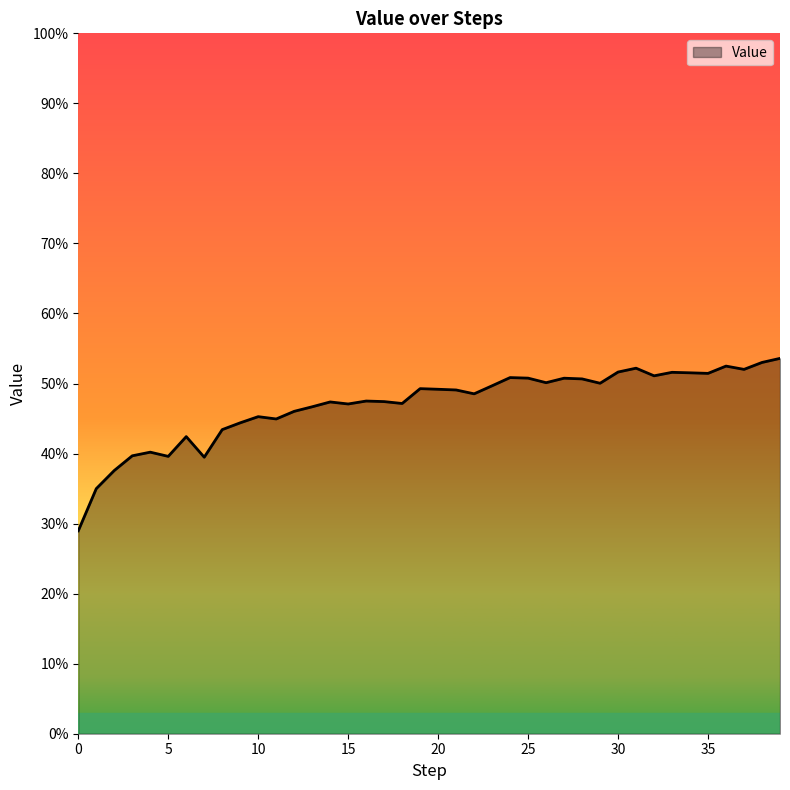

What is the difference between the maximum and second lowest values?

0.2